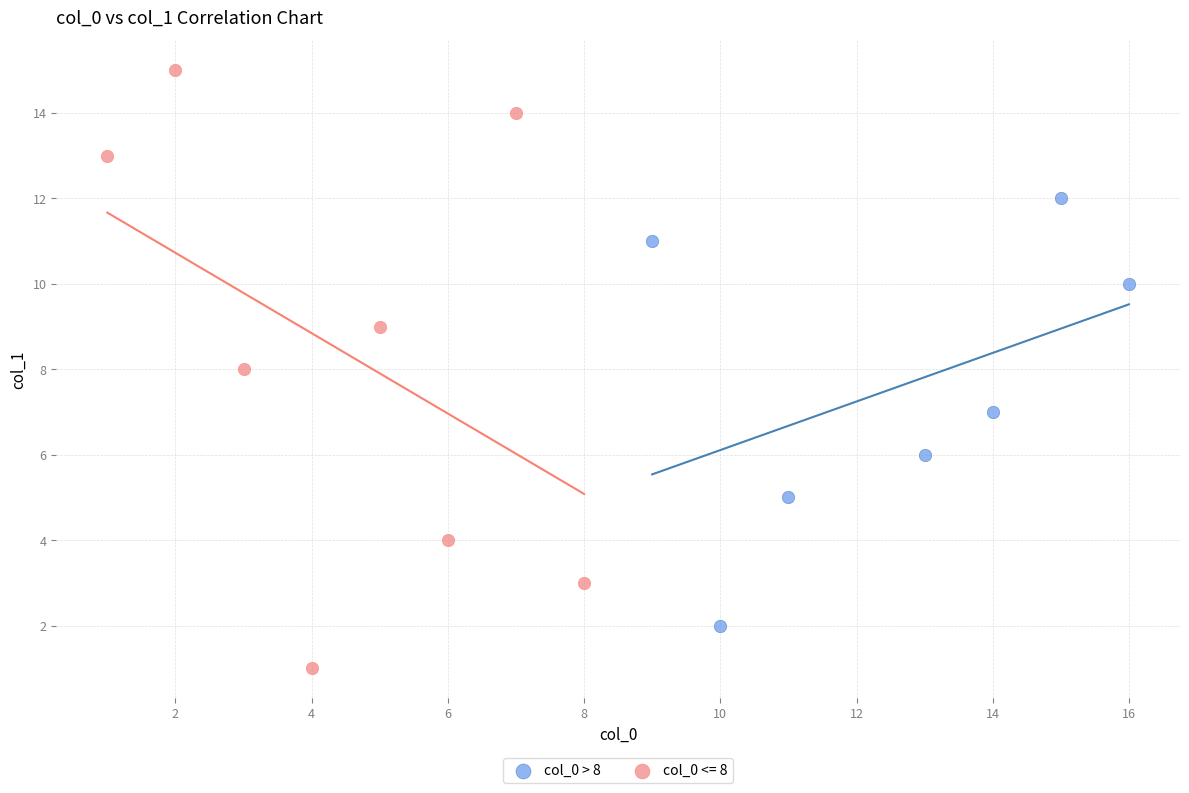

Which series contains the highest Y value?

col_0 <= 8